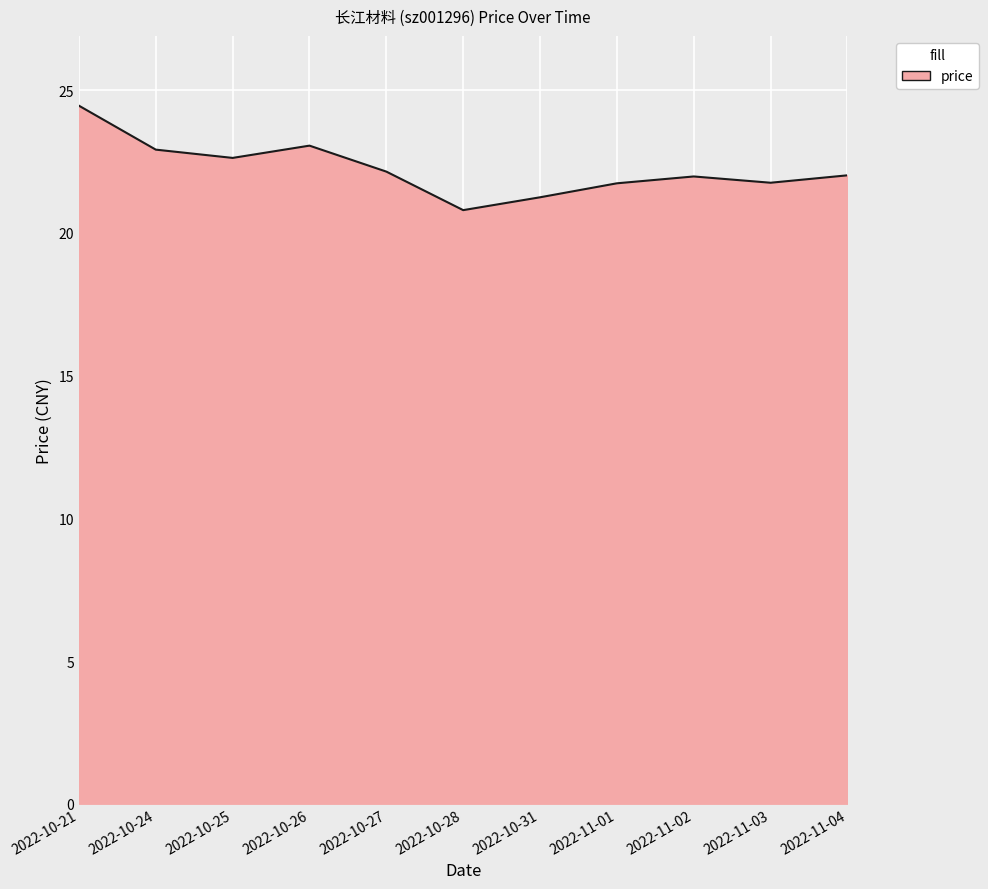

What is the change in value from 2022-10-21 to 2022-10-27?

-2.3